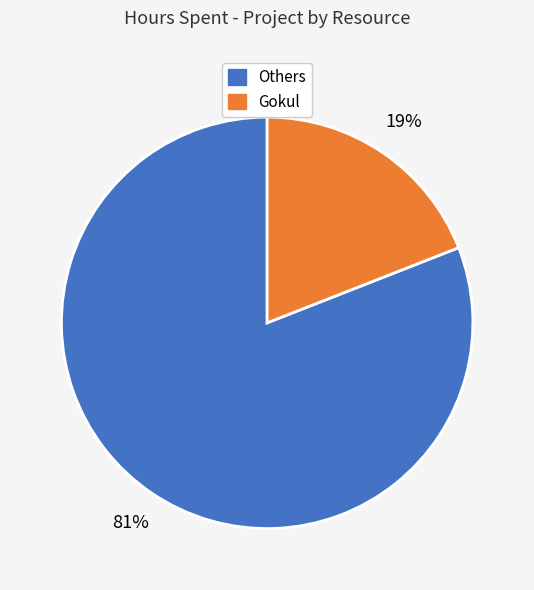

Is it true that Gokul is 19% of the pie?

True